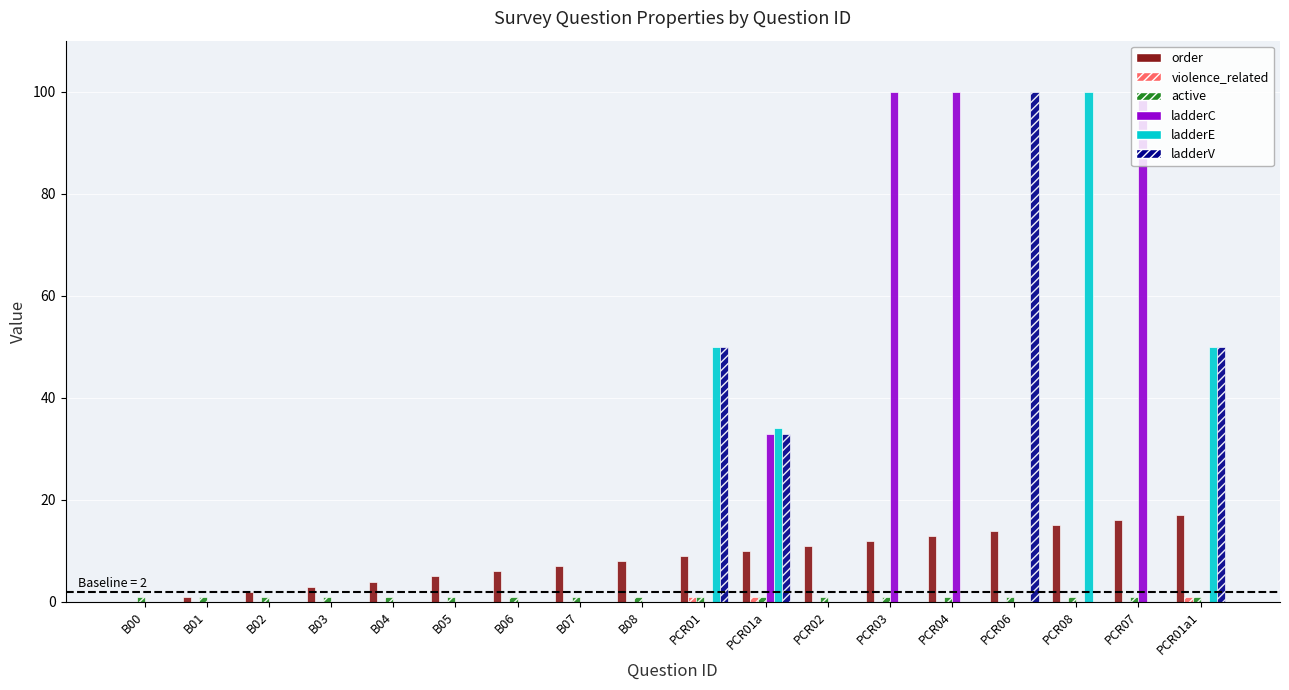

Are the bars horizontal?

No